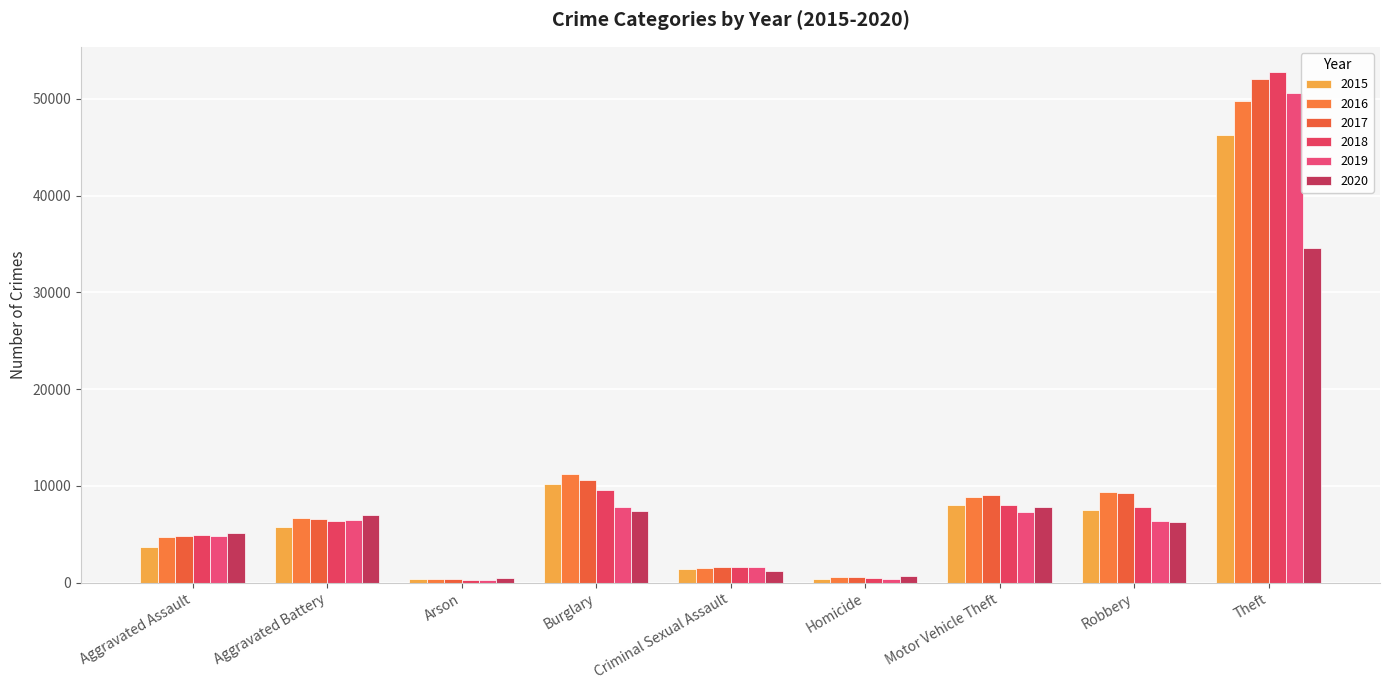

Reading left to right, extract all data points from this chart.

2015: 3678	5781	358	10199	1428	413	8032	7498	46262
2016: 4713	6712	424	11215	1559	610	8851	9372	49753
2017: 4806	6566	377	10598	1652	579	9074	9308	51994
2018: 4960	6405	305	9556	1670	488	8019	7787	52727
2019: 4822	6467	296	7798	1610	426	7291	6380	50598
2020: 5153	6951	481	7404	1236	651	7825	6308	34547